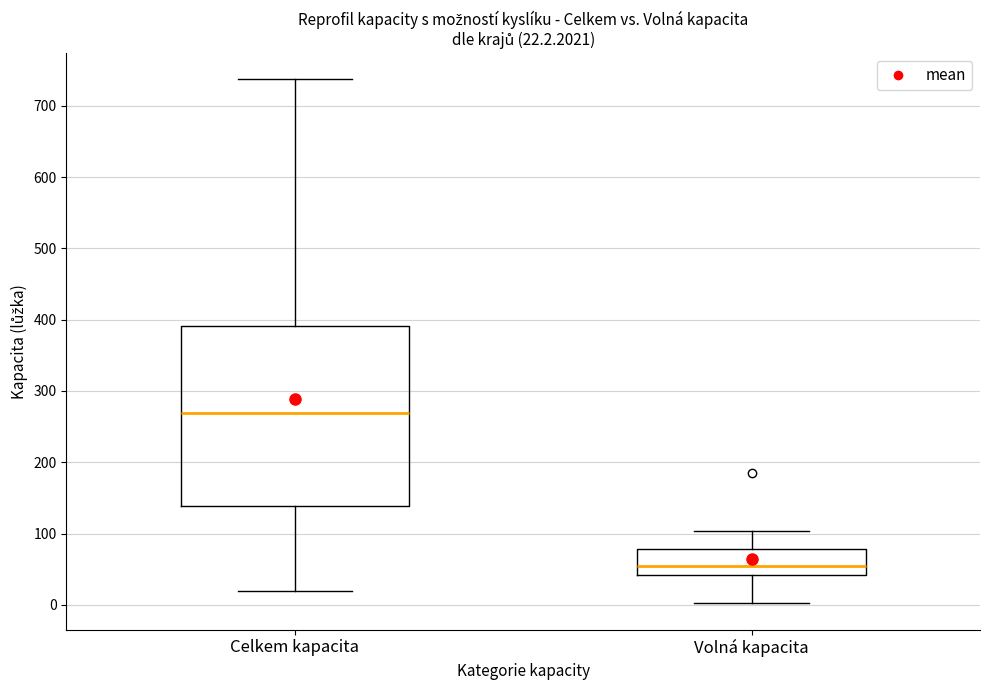

Which box's median line is the lowest?

Volná kapacita